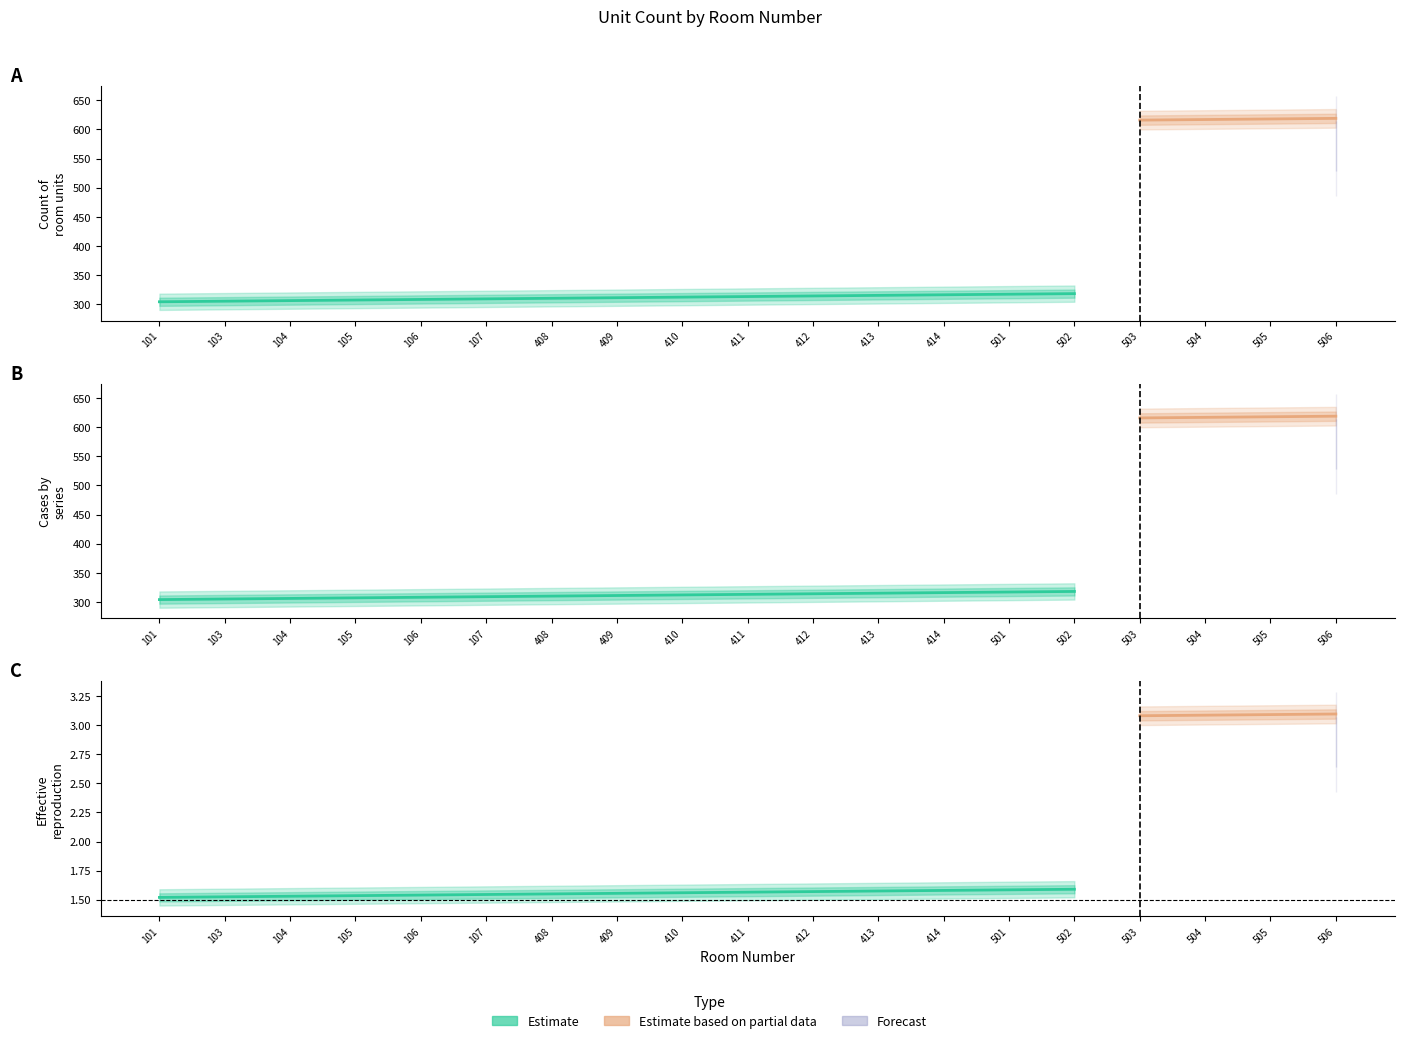

What is the average value of the Partial_high series?

626